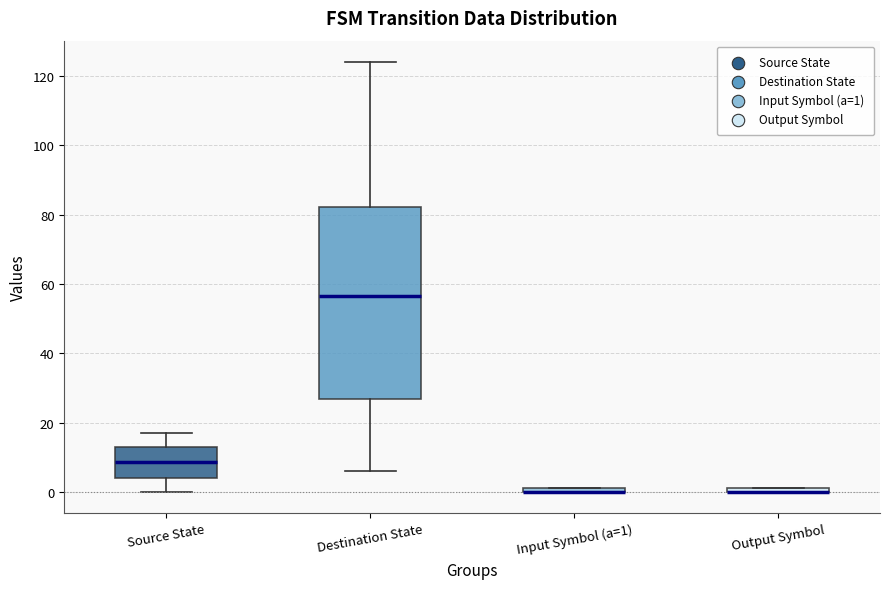

Where is the upper edge of the box for Input Symbol (a=1) on the y-axis? The values are not printed on the chart, so give them approximately, as read against the axis.

2